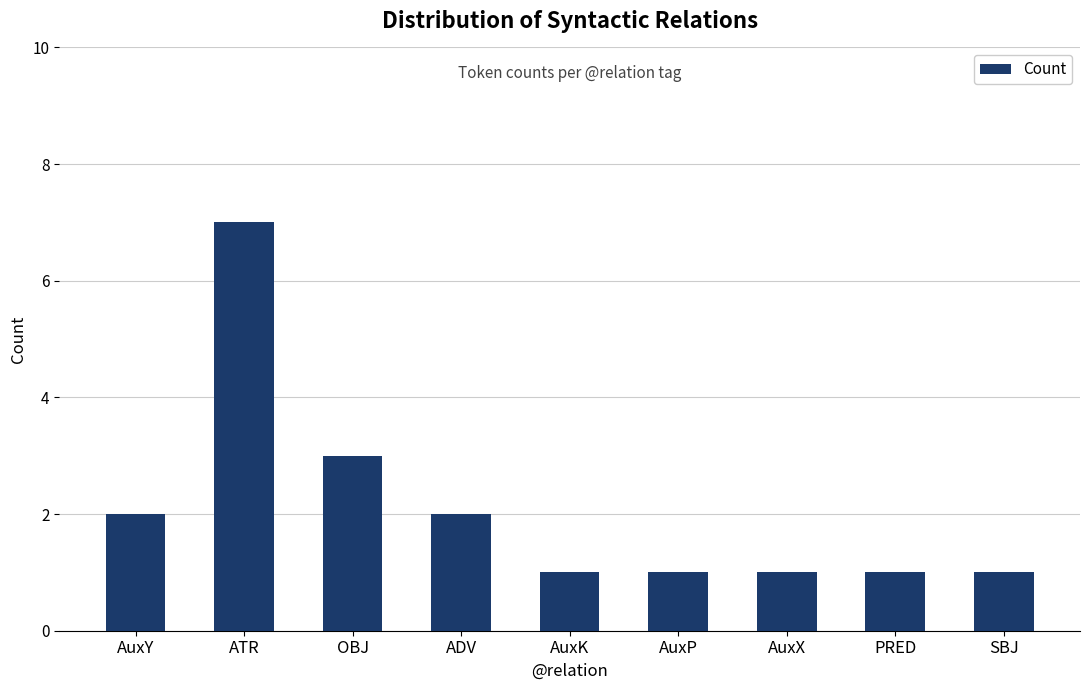

Which has a higher value, ADV or SBJ?

ADV